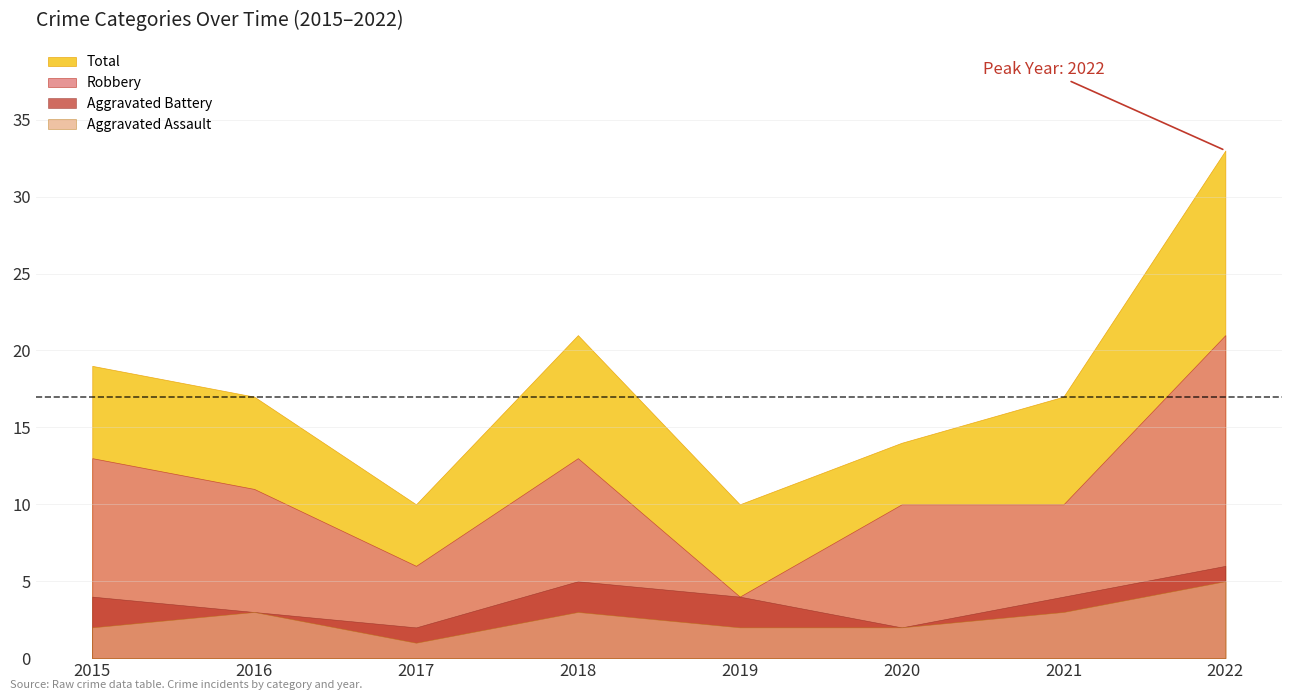

True or false: Total and Aggravated Assault intersect in this chart.

False